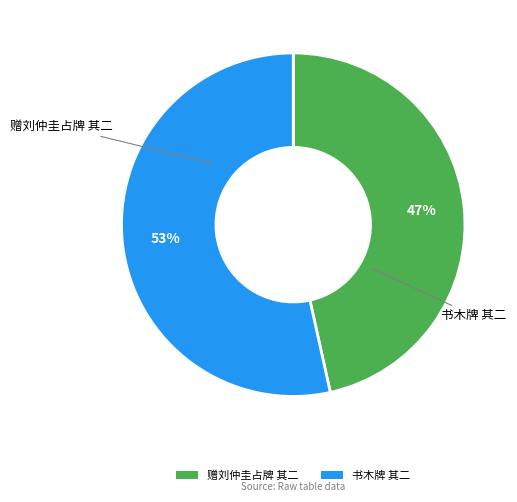

What is the smallest slice in the pie chart?

赠刘仲圭占牌 其二